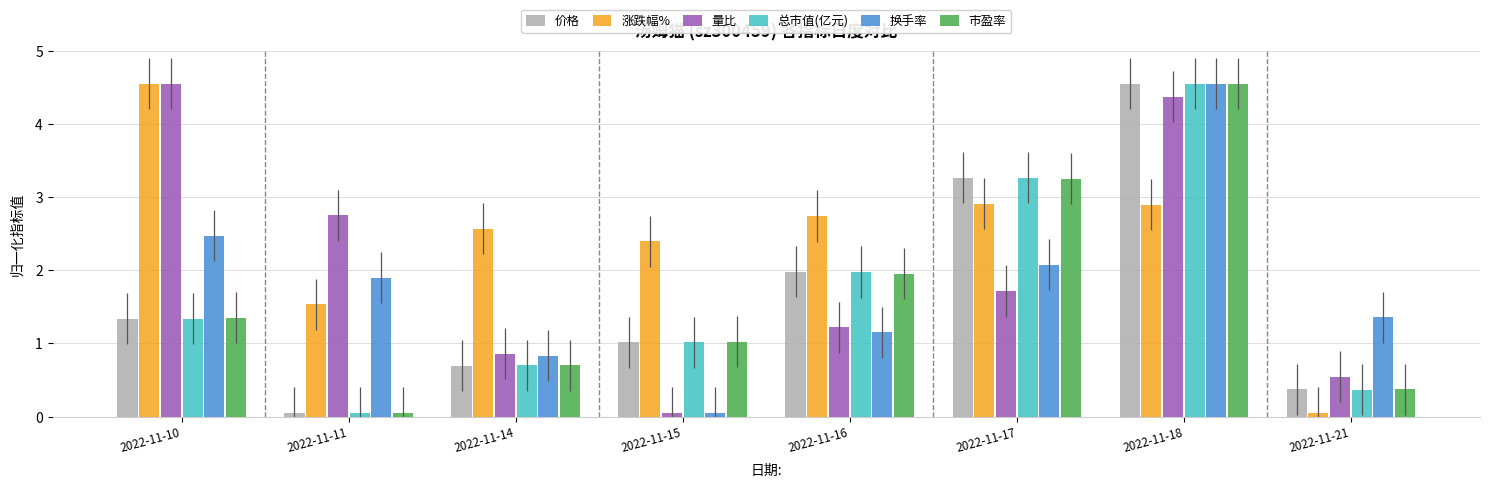

Is the value of 涨跌幅% at 2022-11-15 greater than the value of 市盈率 at 2022-11-15?

Yes